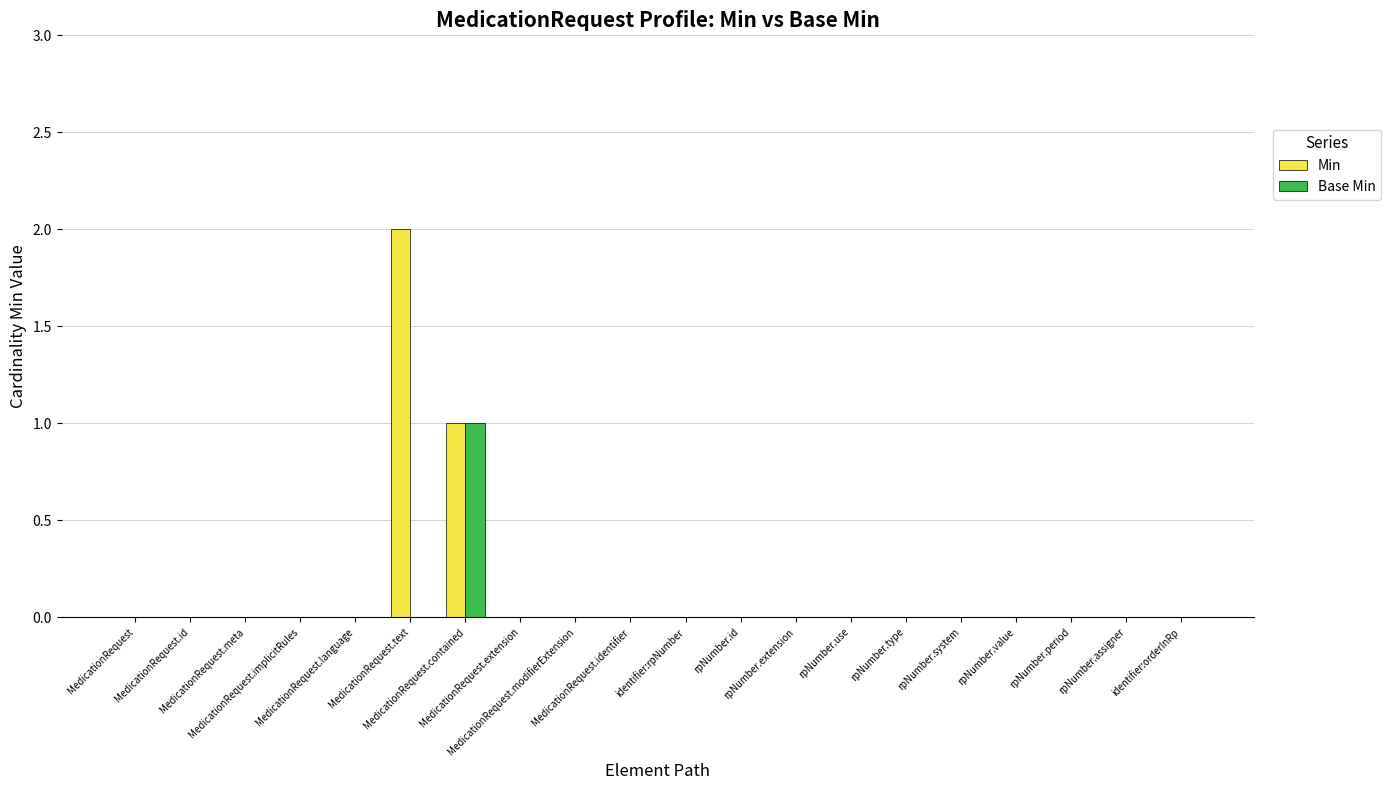

Are the bars horizontal?

No